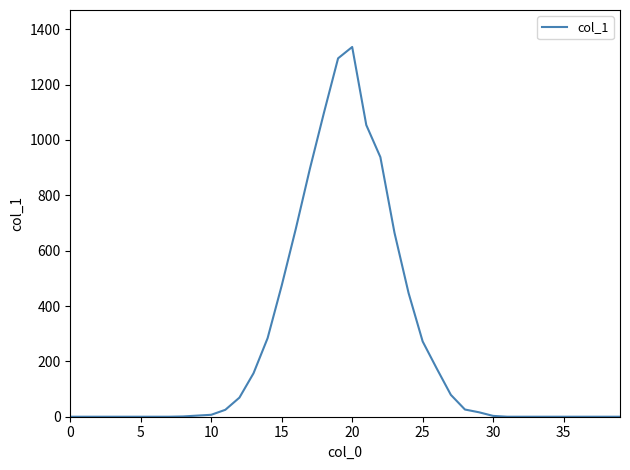

What is the maximum value shown in the chart?

1336